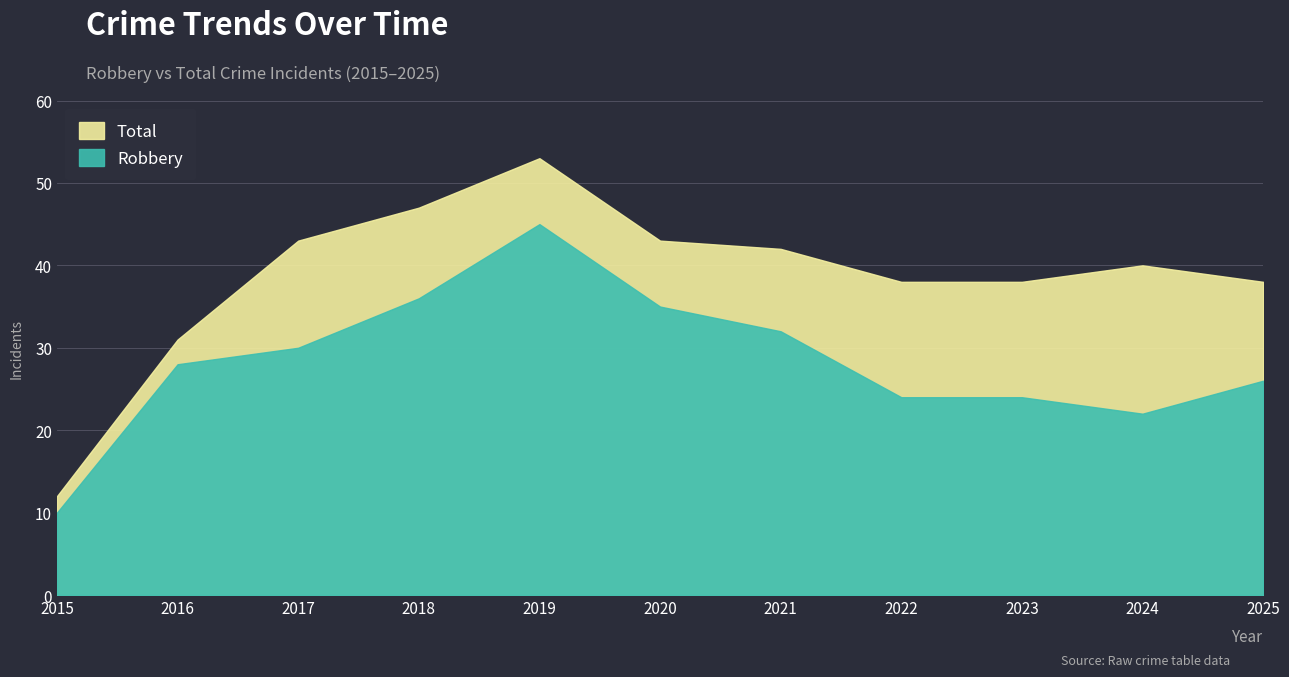

Is the value of Robbery at 2018 greater than the value of Total at 2018?

No